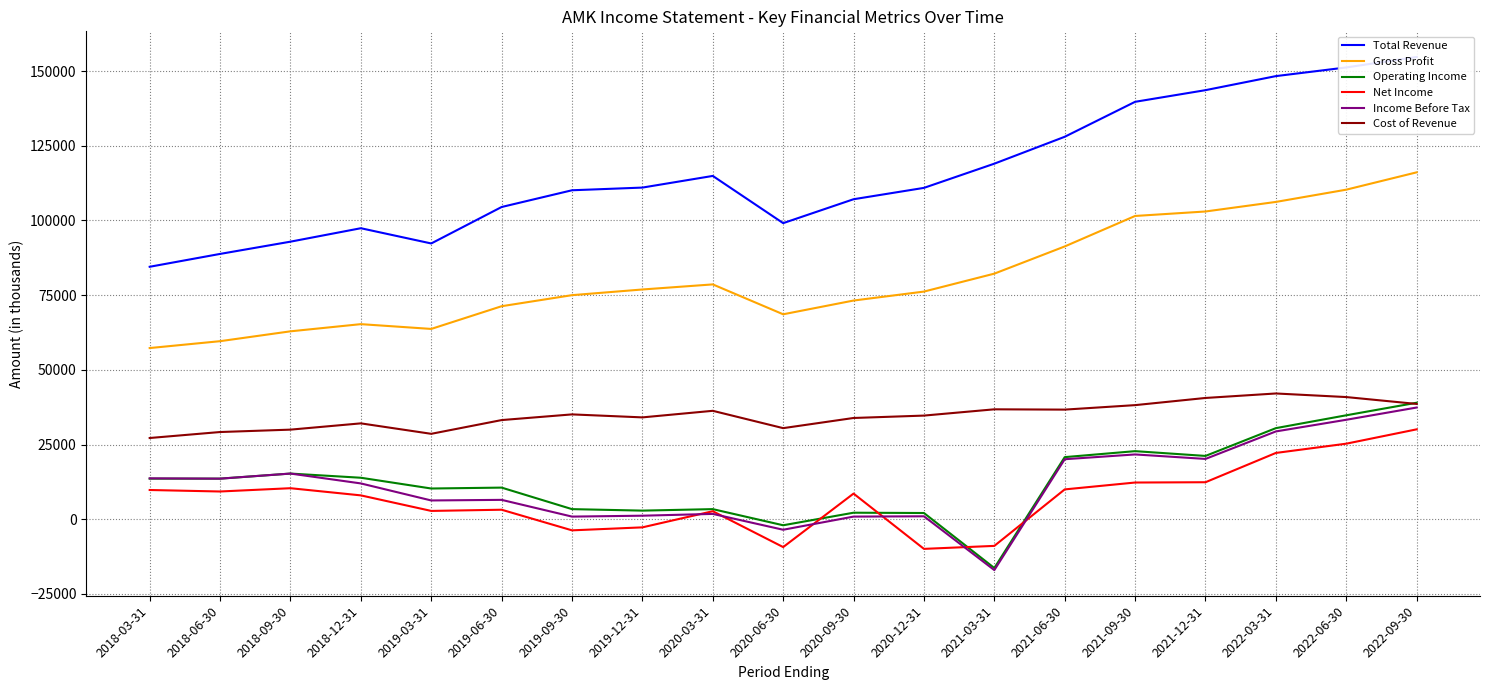

True or false: Total Revenue and Gross Profit intersect in this chart.

False